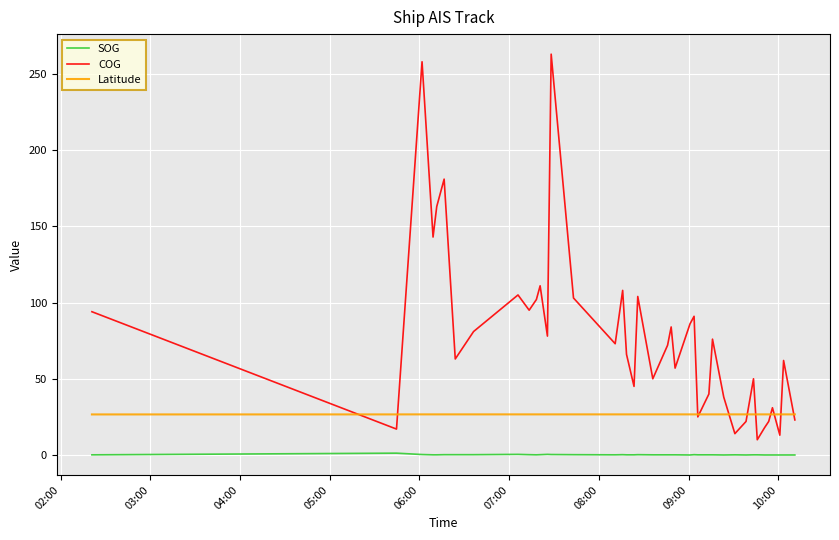

What is the maximum value for COG?

263.0